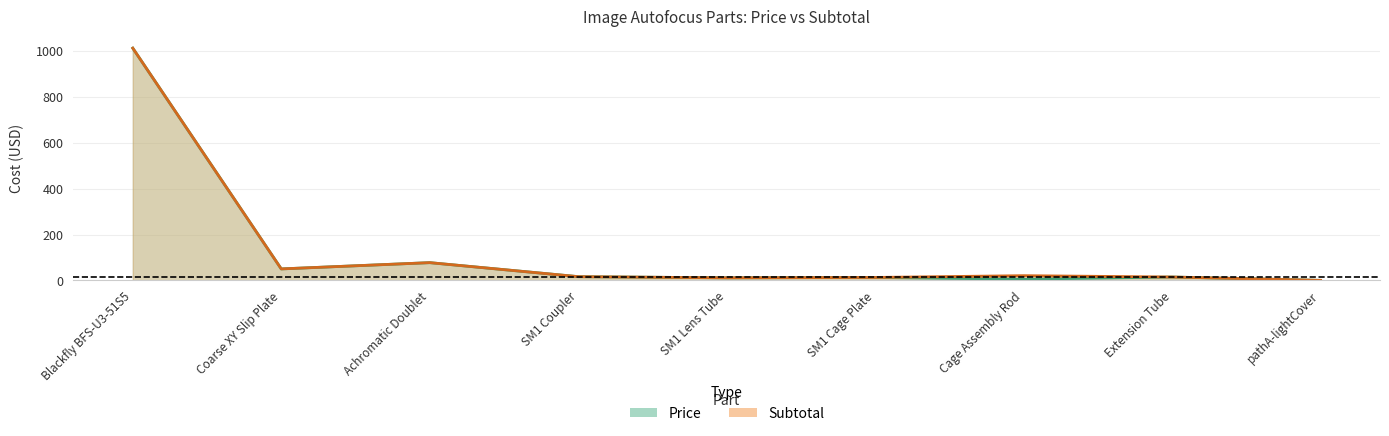

What is the approximate value of Price at Achromatic Doublet?

77.2